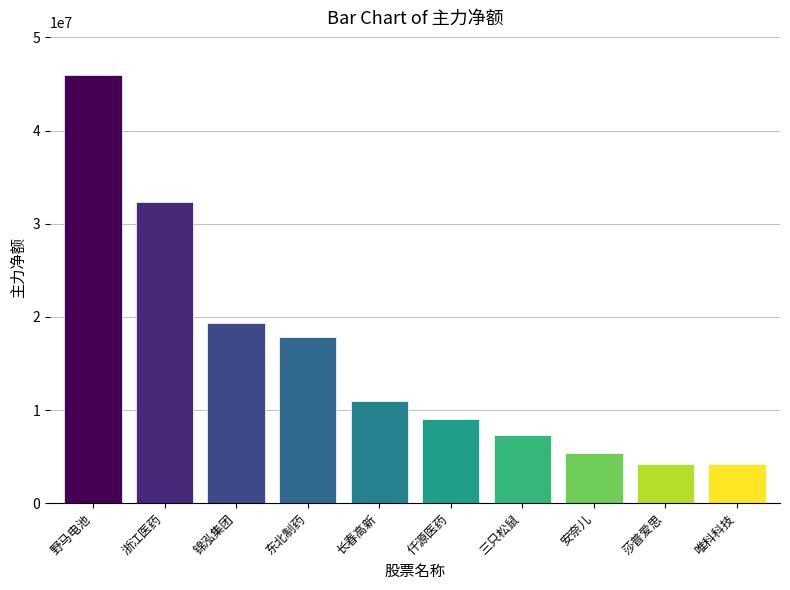

At which label is the value closest to 25065758?

锦泓集团